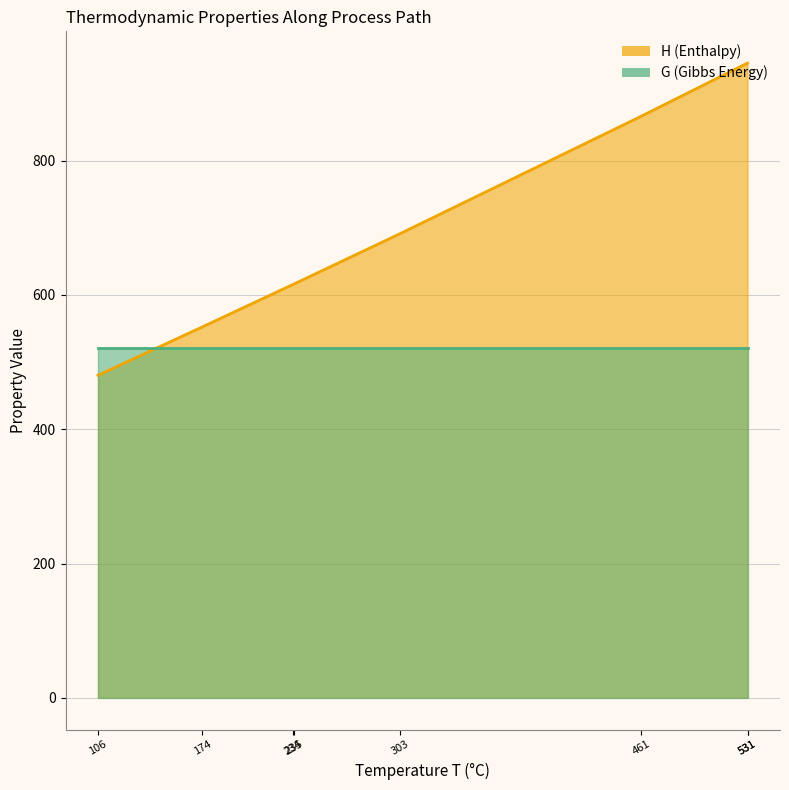

True or false: H and T cross at least once.

False